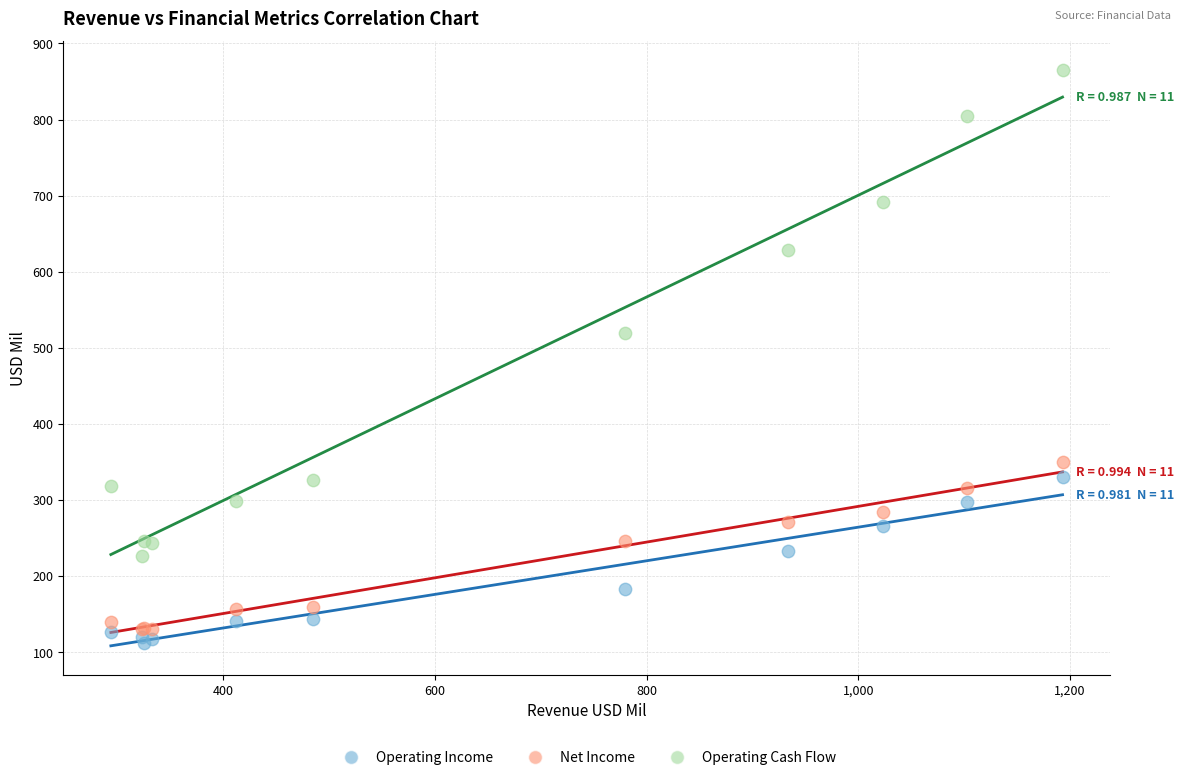

Which series has the largest Y range (max minus min)?

Operating Cash Flow